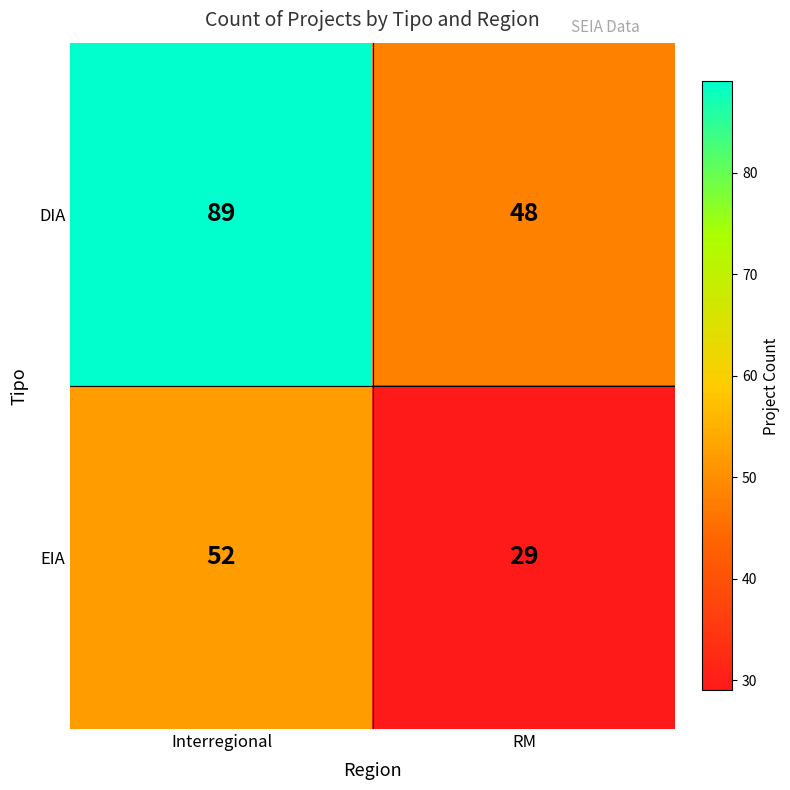

At which category does the chart reach its minimum across all series?

RM